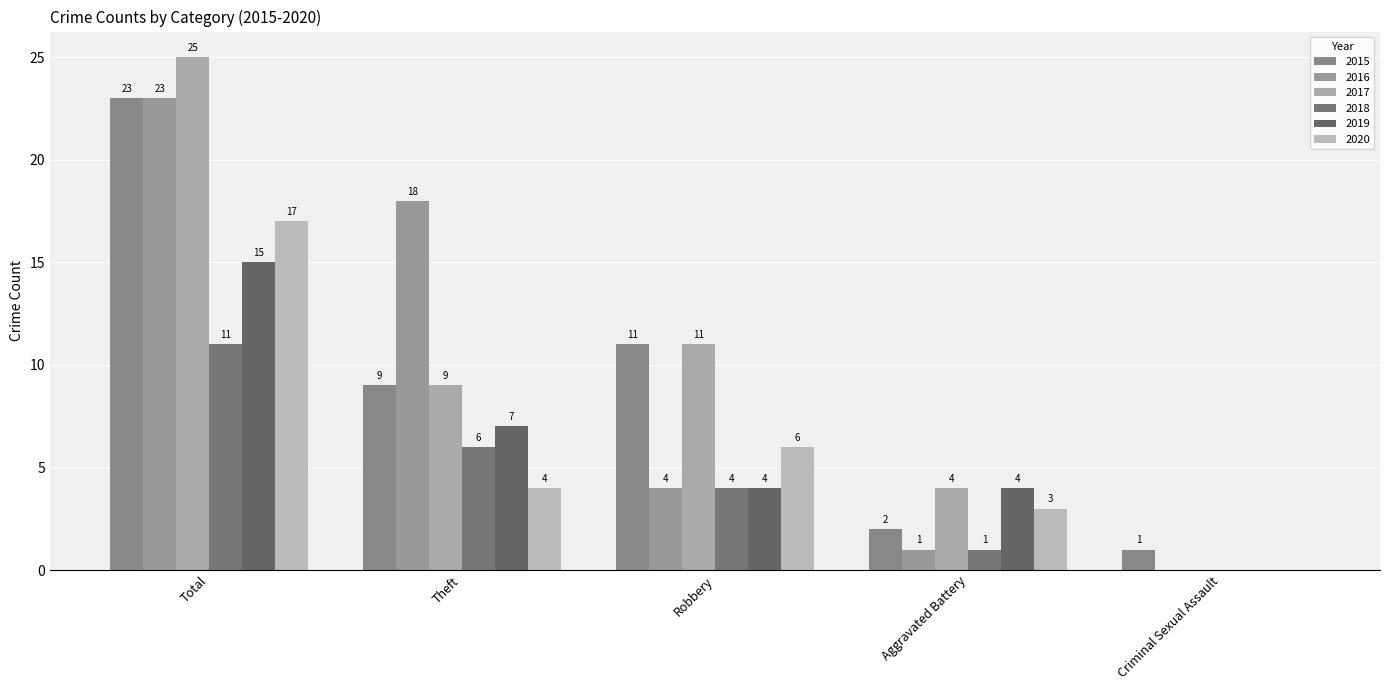

The value of 2019 at Theft is 7. True or false?

True